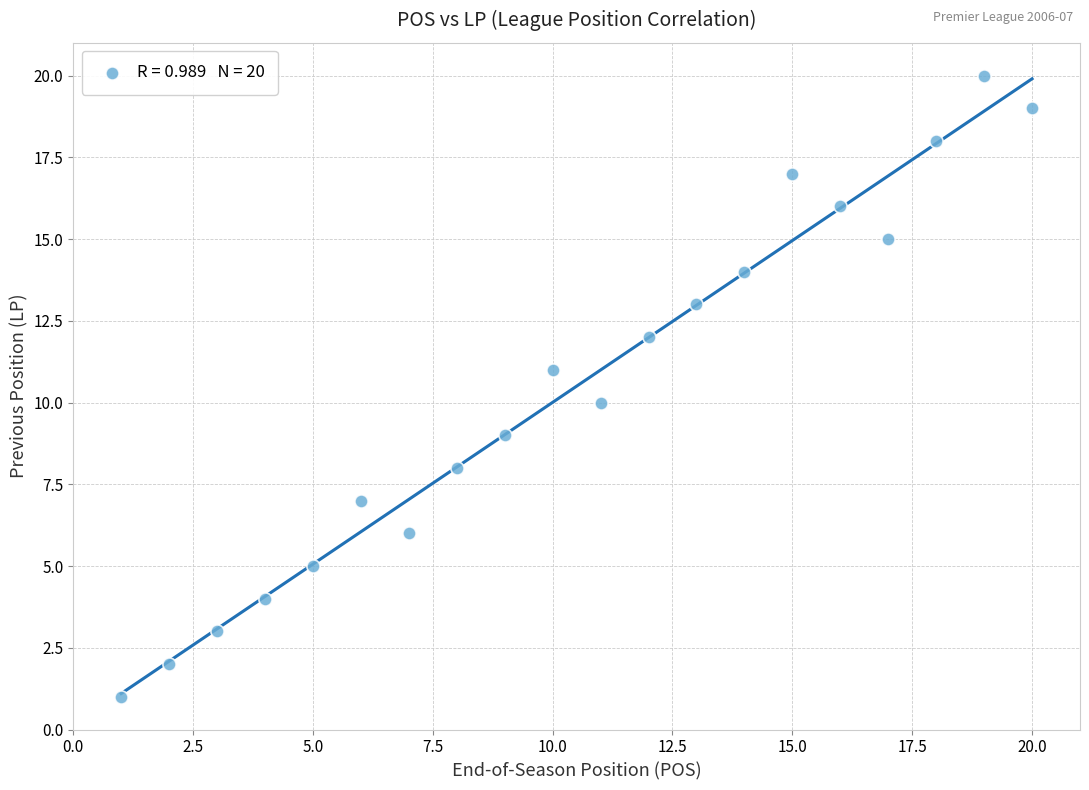

What is the range of Y values (max minus min)?

19